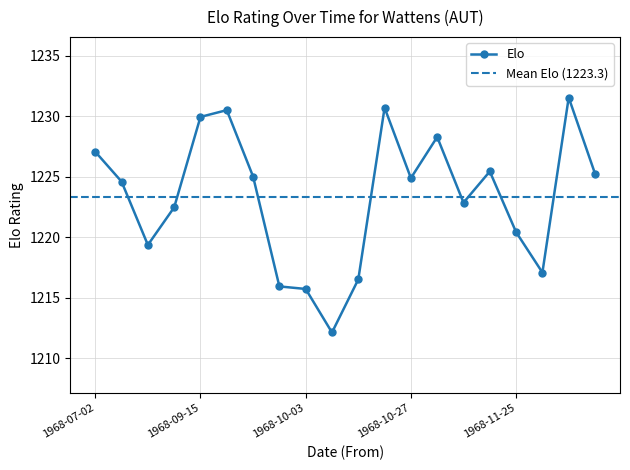

Is it true that the value at 1968-11-03 is 1228.3?

True